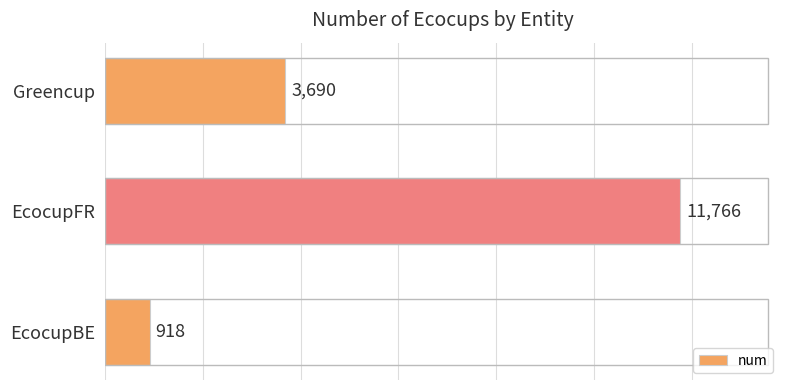

Rank the categories by value from highest to lowest.

EcocupFR, Greencup, EcocupBE